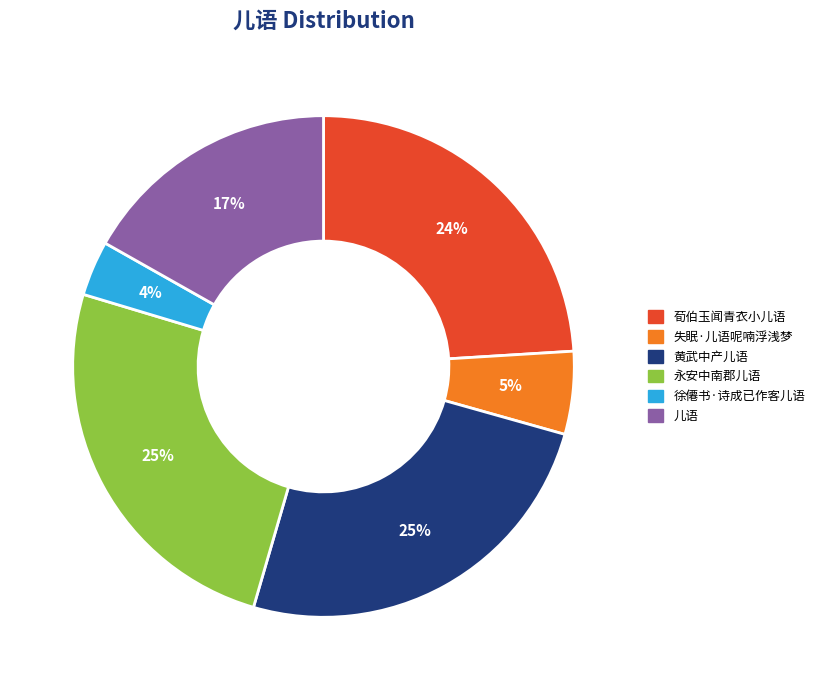

To the nearest percent, what portion does 黄武中产儿语 represent?

25%